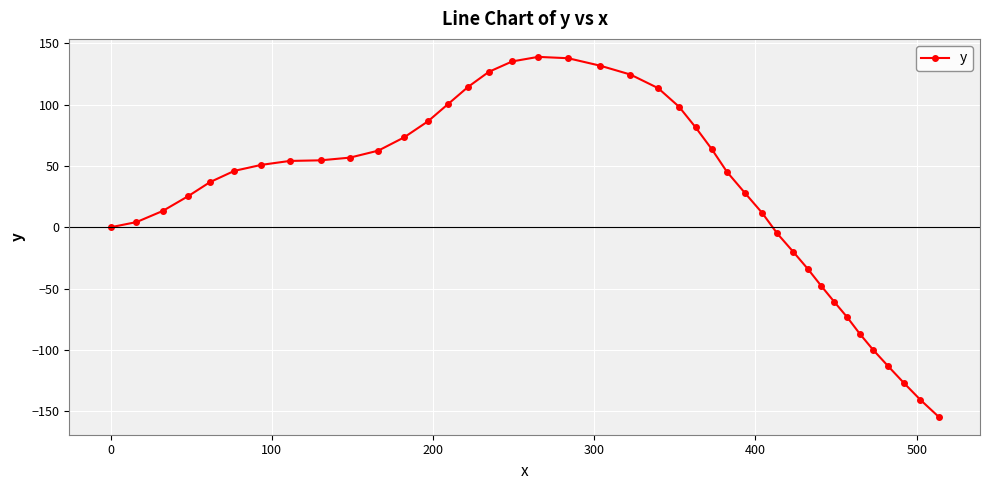

What is the maximum value shown in the chart?

139.0